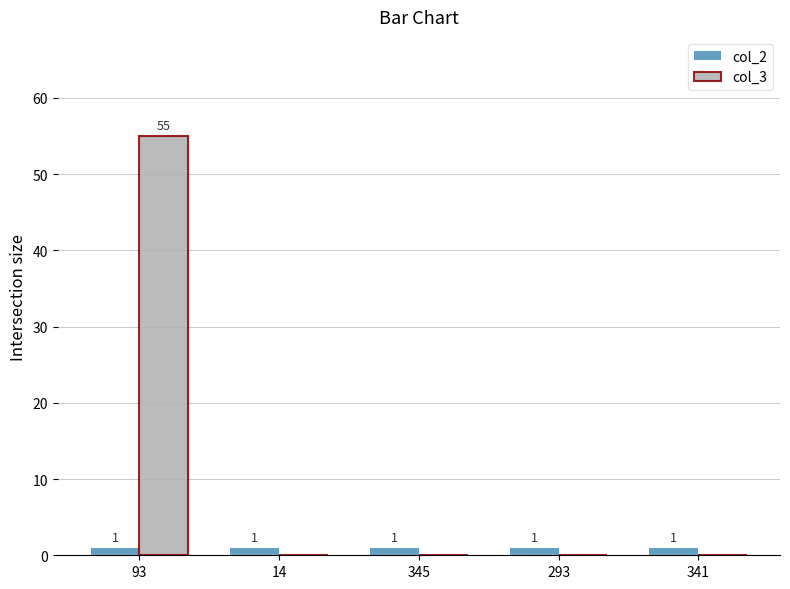

What is the sum of all col_2 values?

5